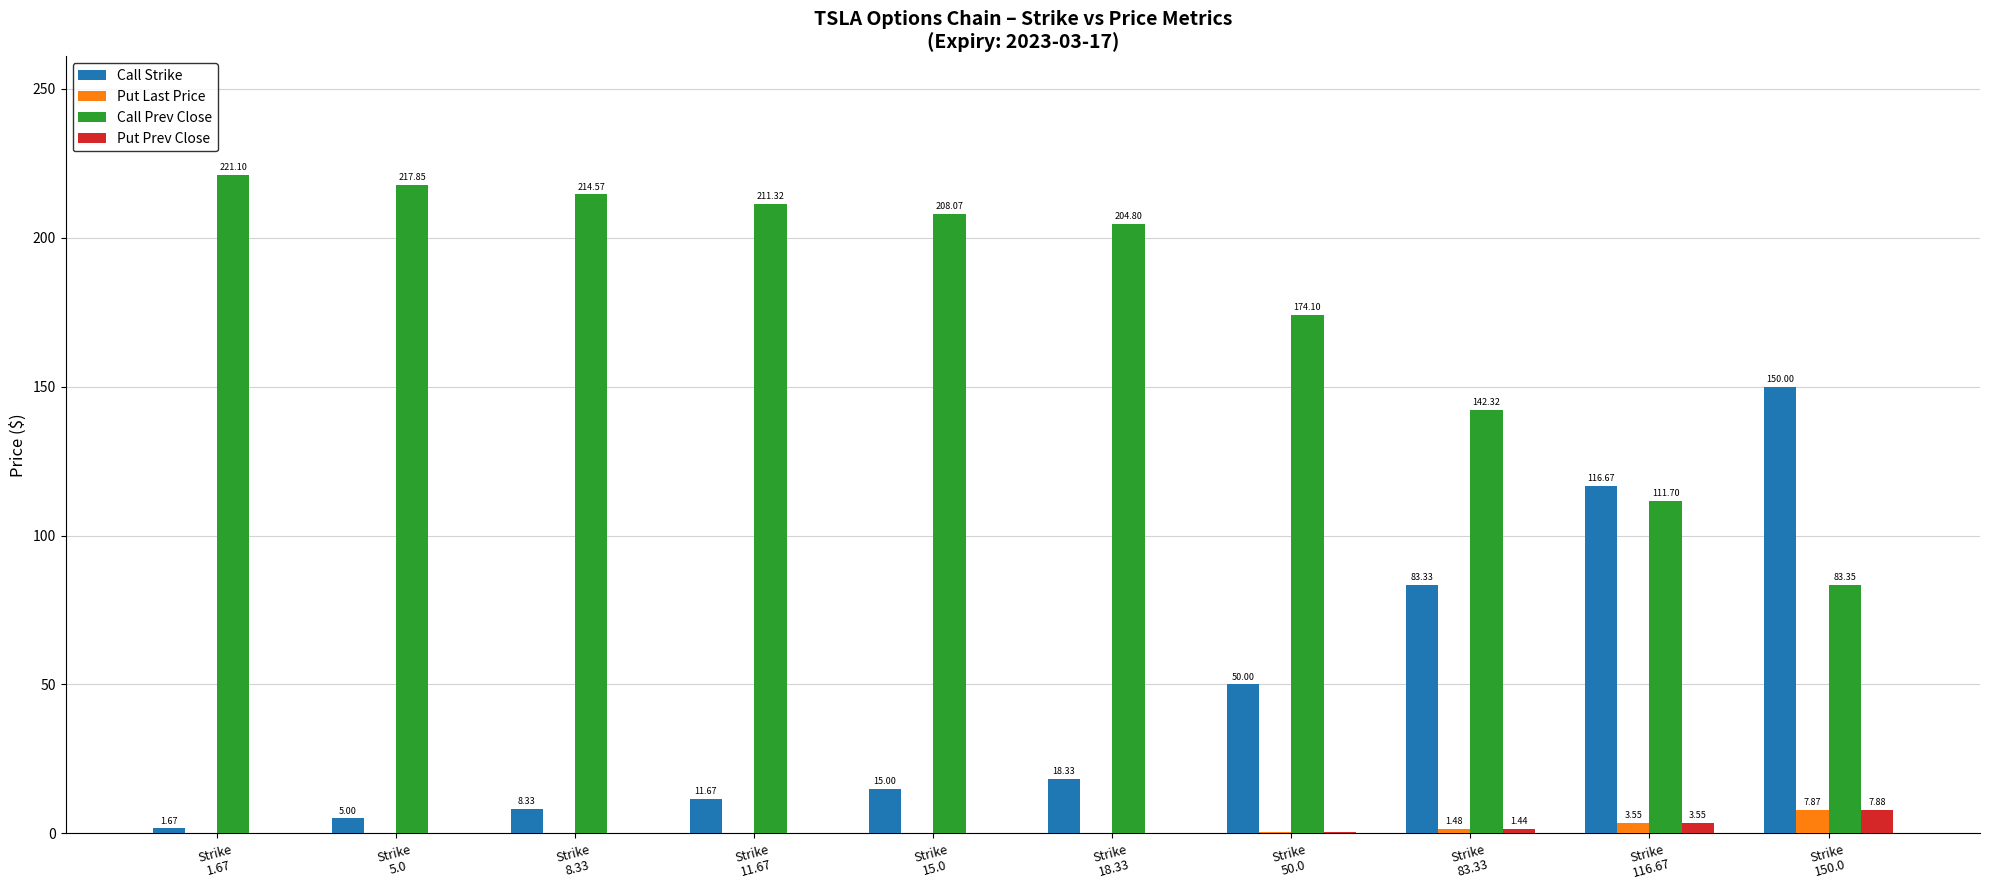

What is the sum of all Put Last Price values?

13.6